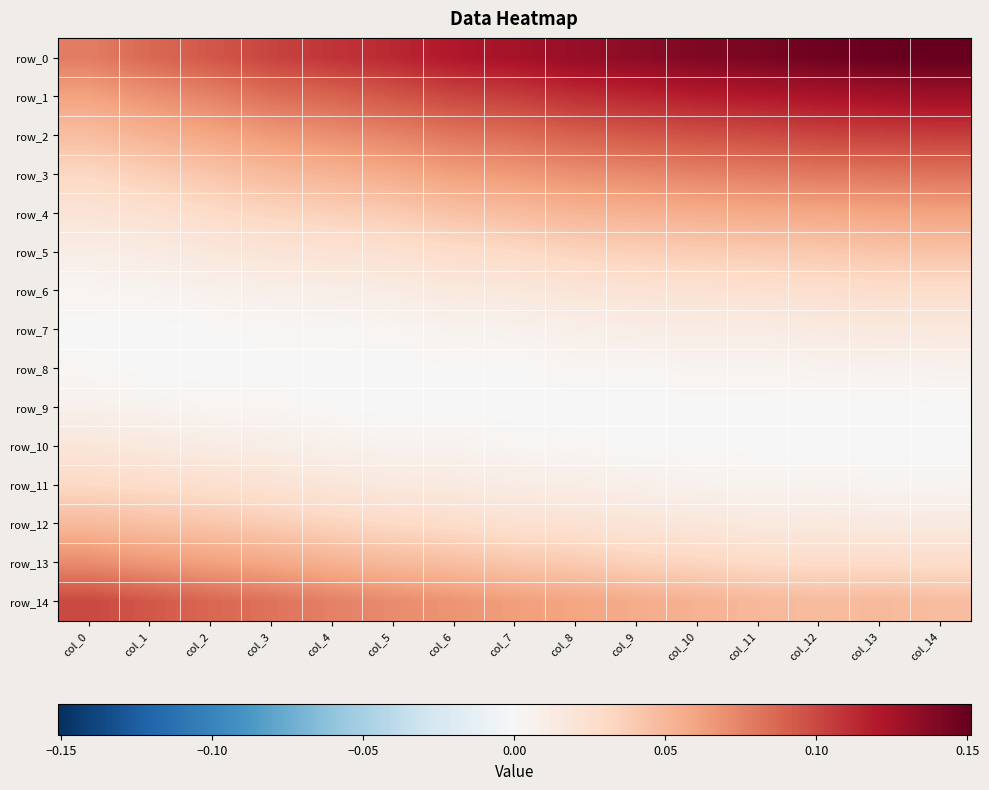

True or false: row_5 has a value of 0.1 at col_10.

False